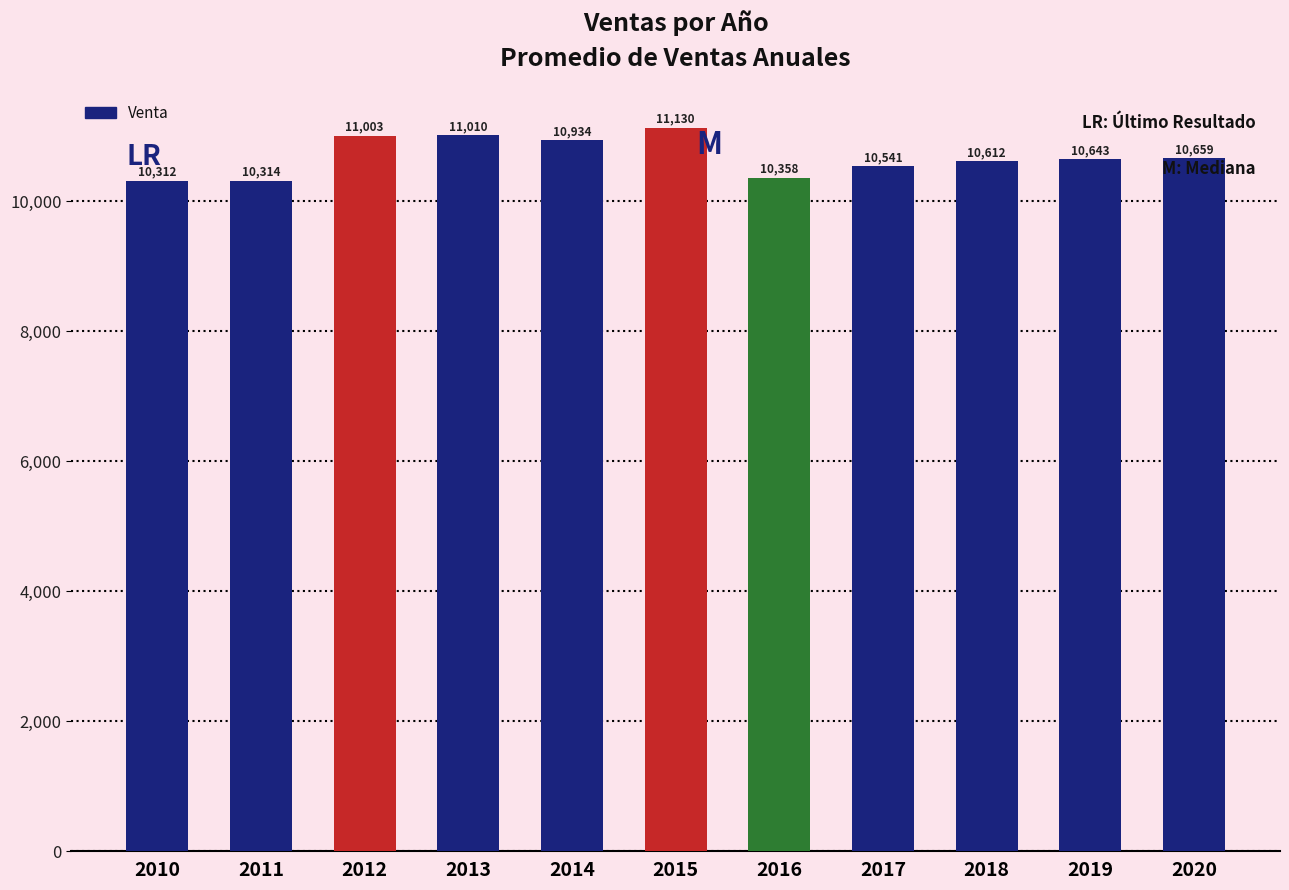

What is the difference between the maximum and minimum values?

818.0